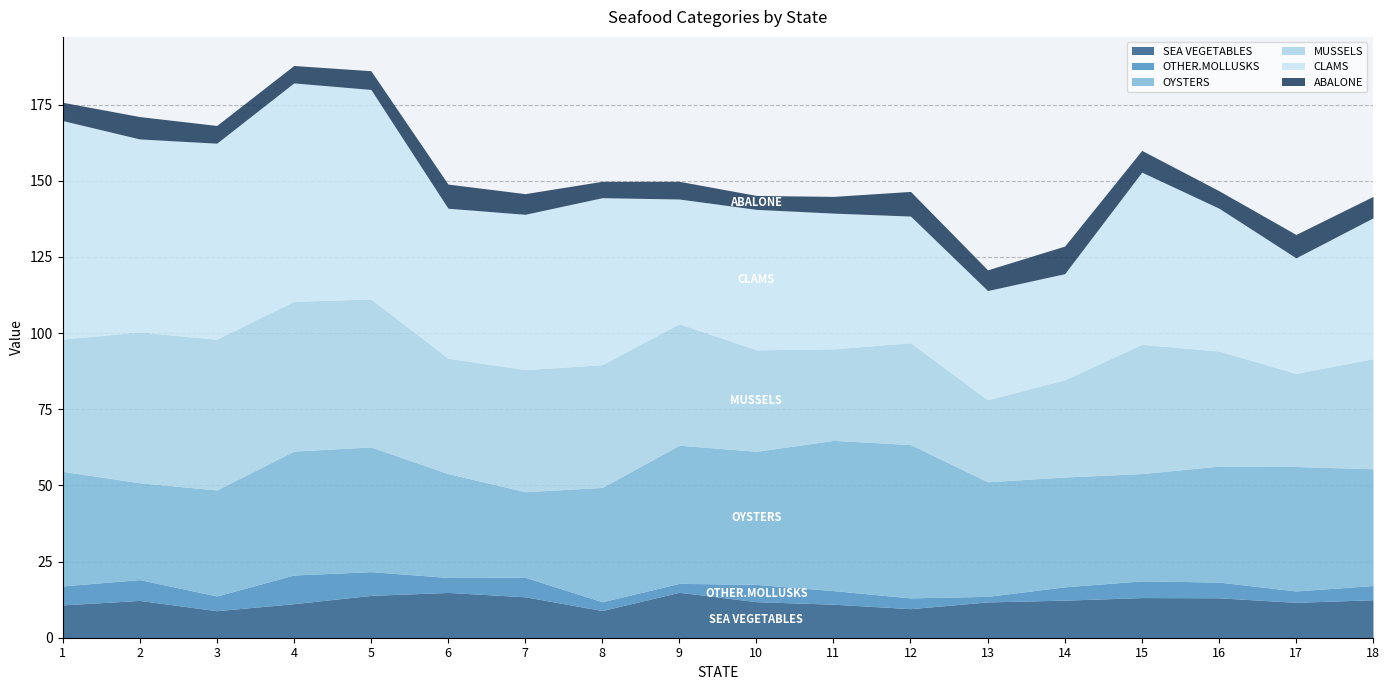

True or false: OYSTERS and SEA VEGETABLES cross at least once.

False